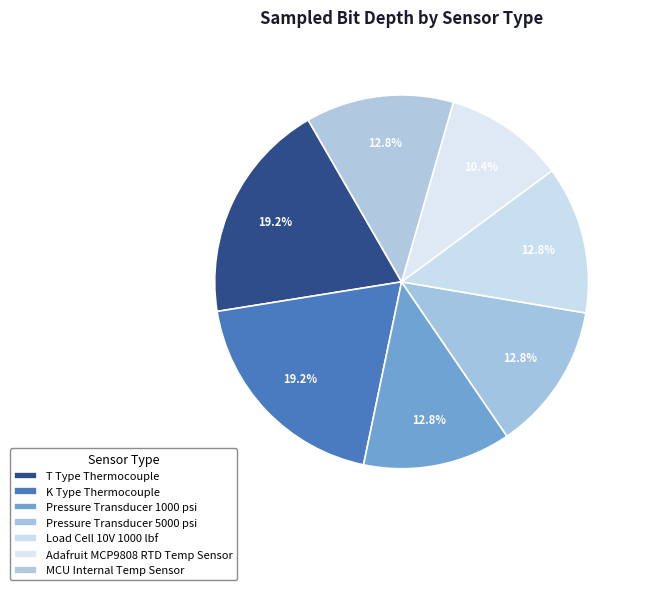

The K Type Thermocouple slice represents 19% of the pie. True or false?

True